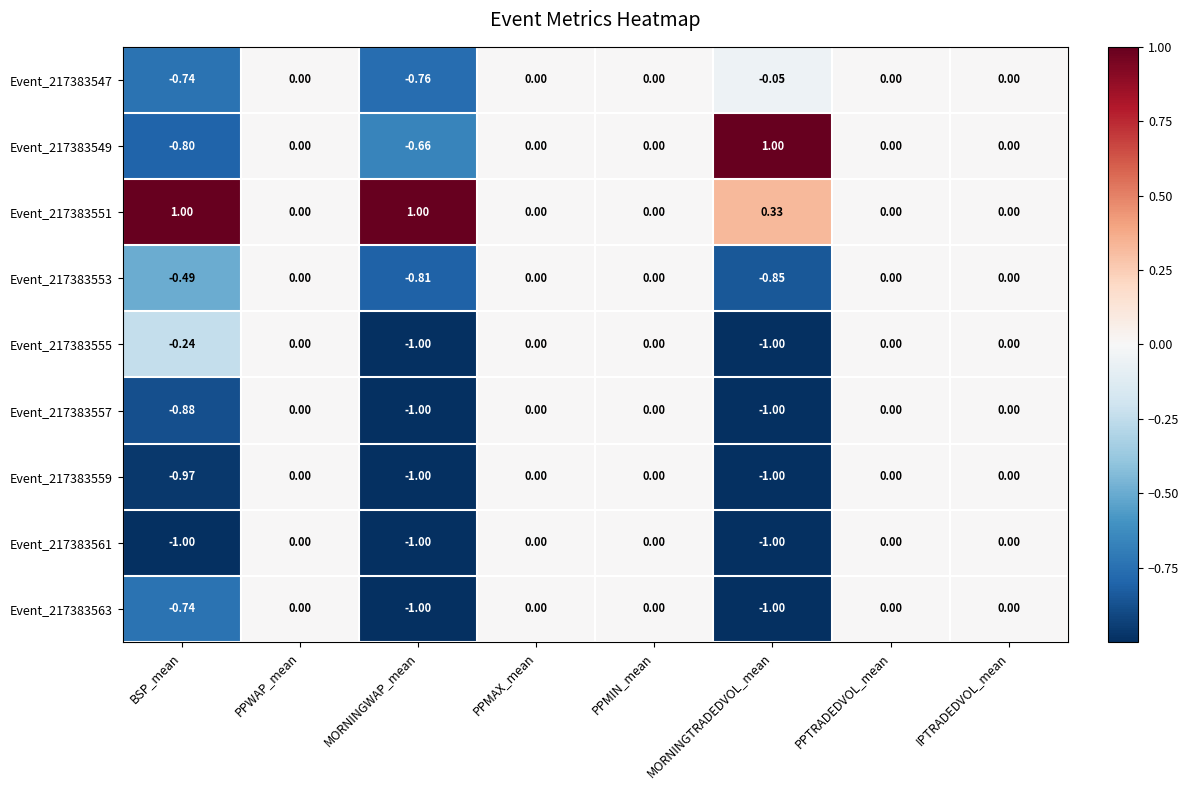

Is the value of Event_217383559 at BSP_mean greater than the value of Event_217383549 at PPWAP_mean?

No